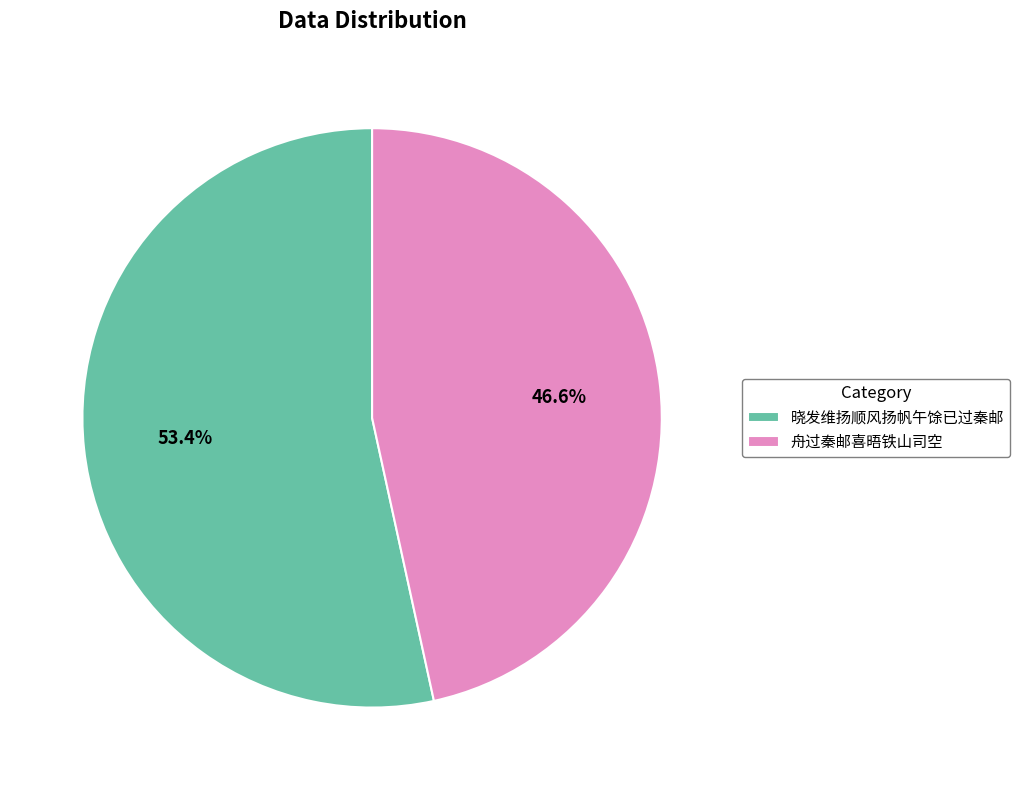

Between 晓发维扬顺风扬帆午馀已过秦邮 and 舟过秦邮喜晤铁山司空, which is larger?

晓发维扬顺风扬帆午馀已过秦邮